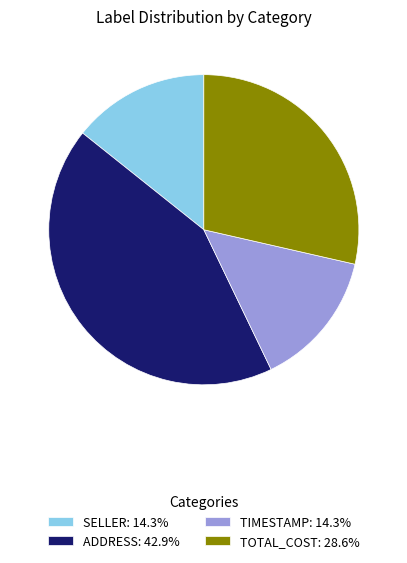

Combined, do TIMESTAMP: 14.3% and ADDRESS: 42.9% account for over 50%?

Yes